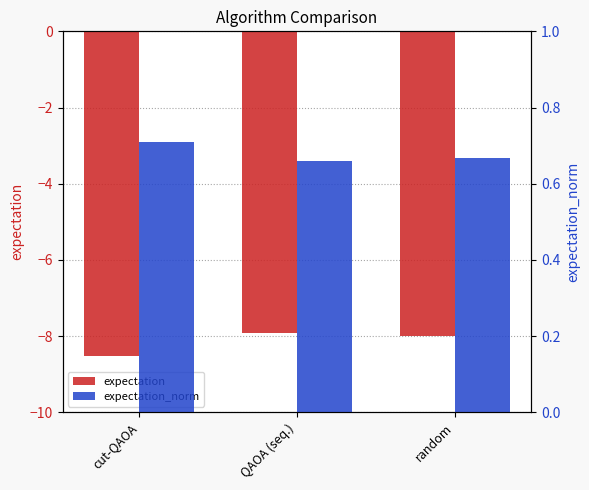

Reading left to right, extract all data points from this chart.

expectation: cut-QAOA=-8.5	QAOA (seq.)=-7.9	random=-8.0
expectation_norm: cut-QAOA=0.7	QAOA (seq.)=0.7	random=0.7